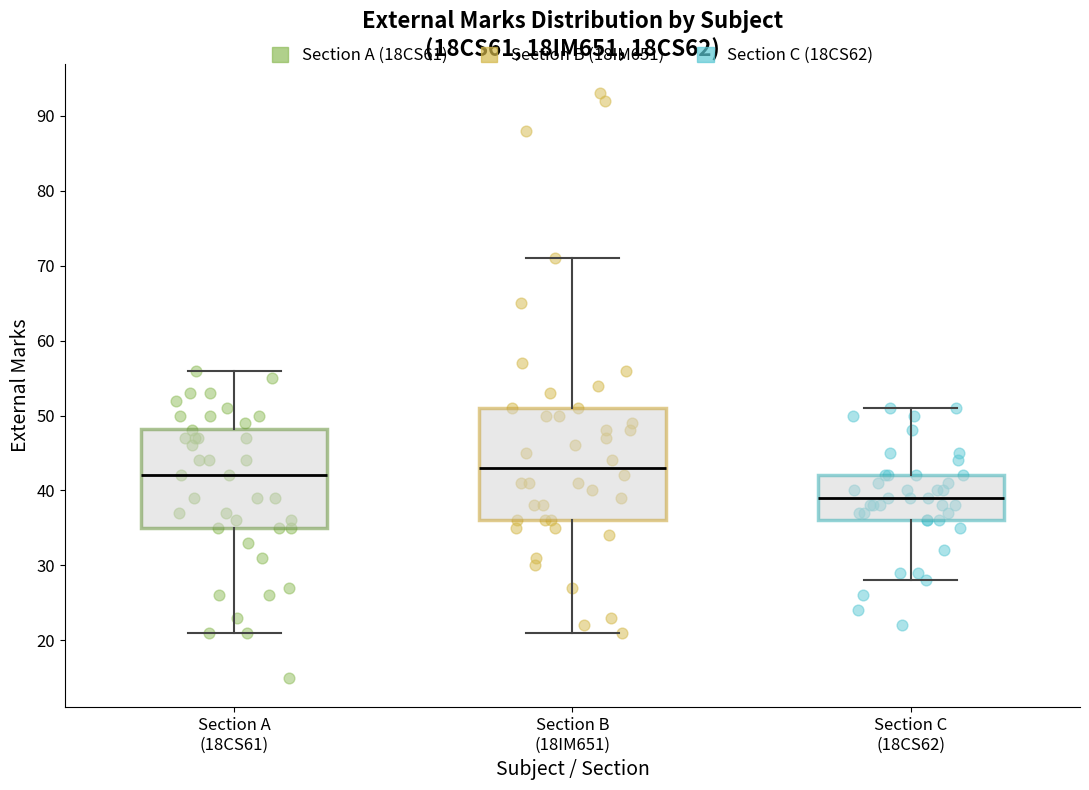

Which box is the tallest, from its lower edge to its upper edge?

Section B (18IM651)